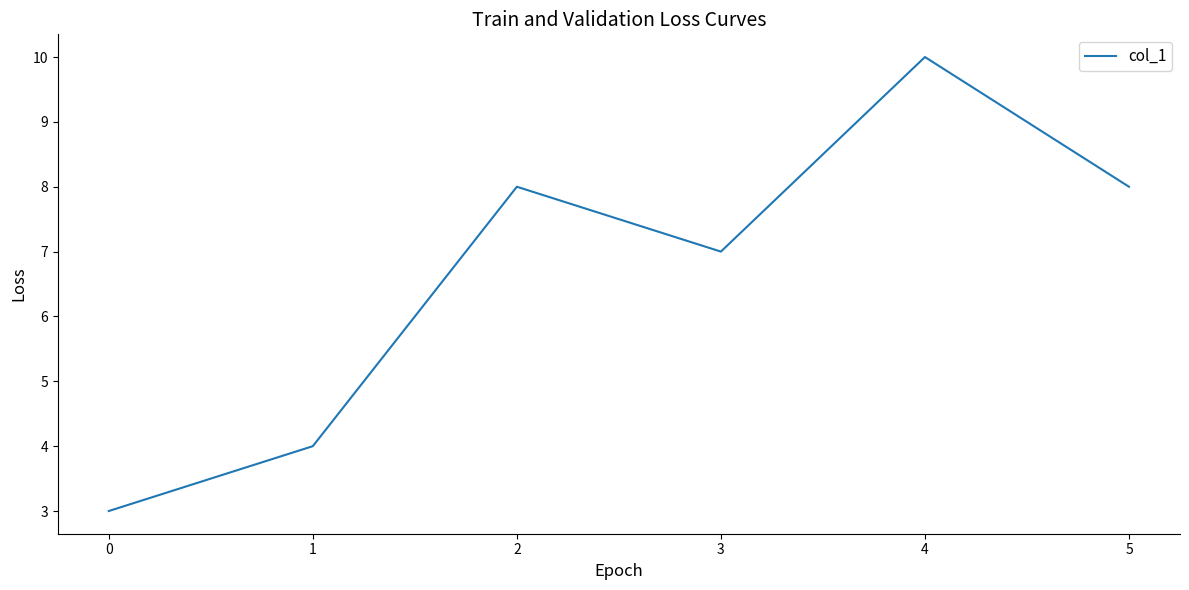

Count the number of categories in the chart.

6